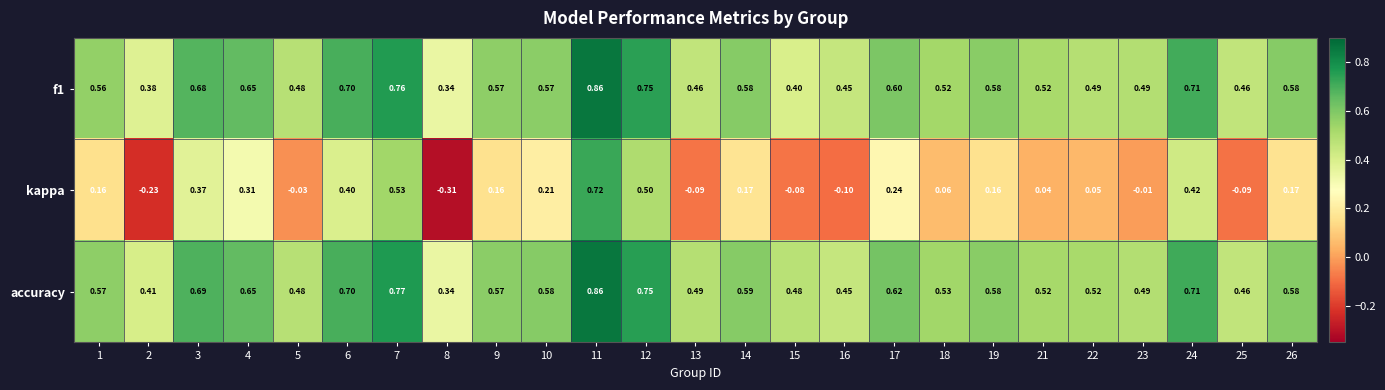

Which series changed the most between 6 and 22?

kappa